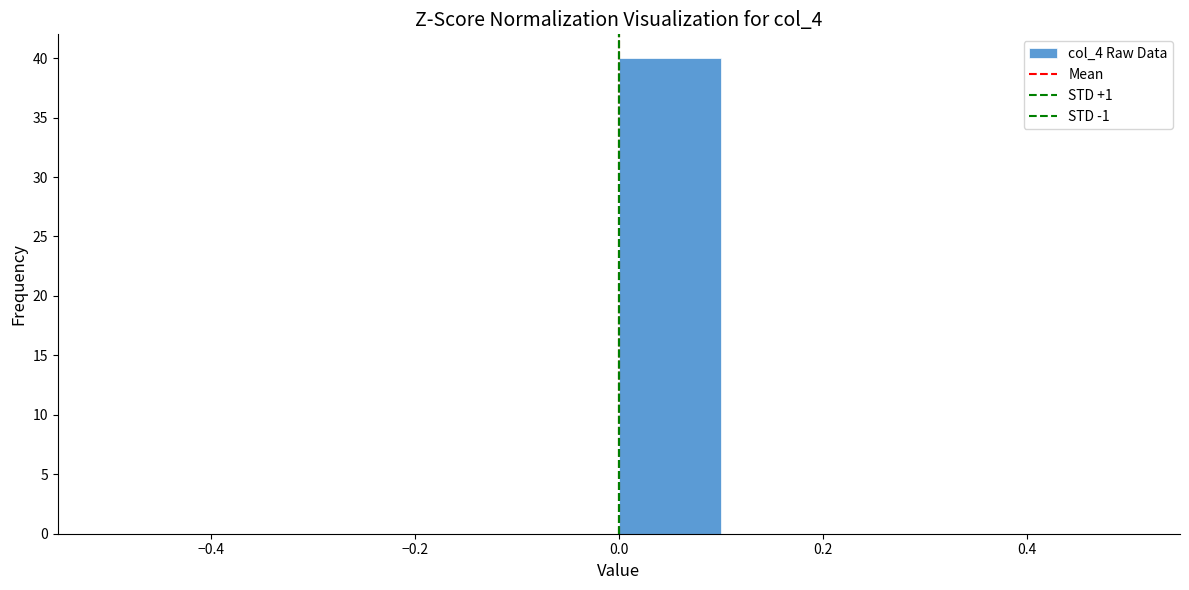

Reading left to right, transcribe this chart: for each bar, give the range it covers on the x-axis and its height. The values are not printed on the chart, so give them approximately, as read against the axis.

-0.5 to -0.4: 0
-0.4 to -0.3: 0
-0.3 to -0.2: 0
-0.2 to -0.1: 0
-0.1 to 0.0: 0
0.0 to 0.1: 40
0.1 to 0.2: 0
0.2 to 0.3: 0
0.3 to 0.4: 0
0.4 to 0.5: 0